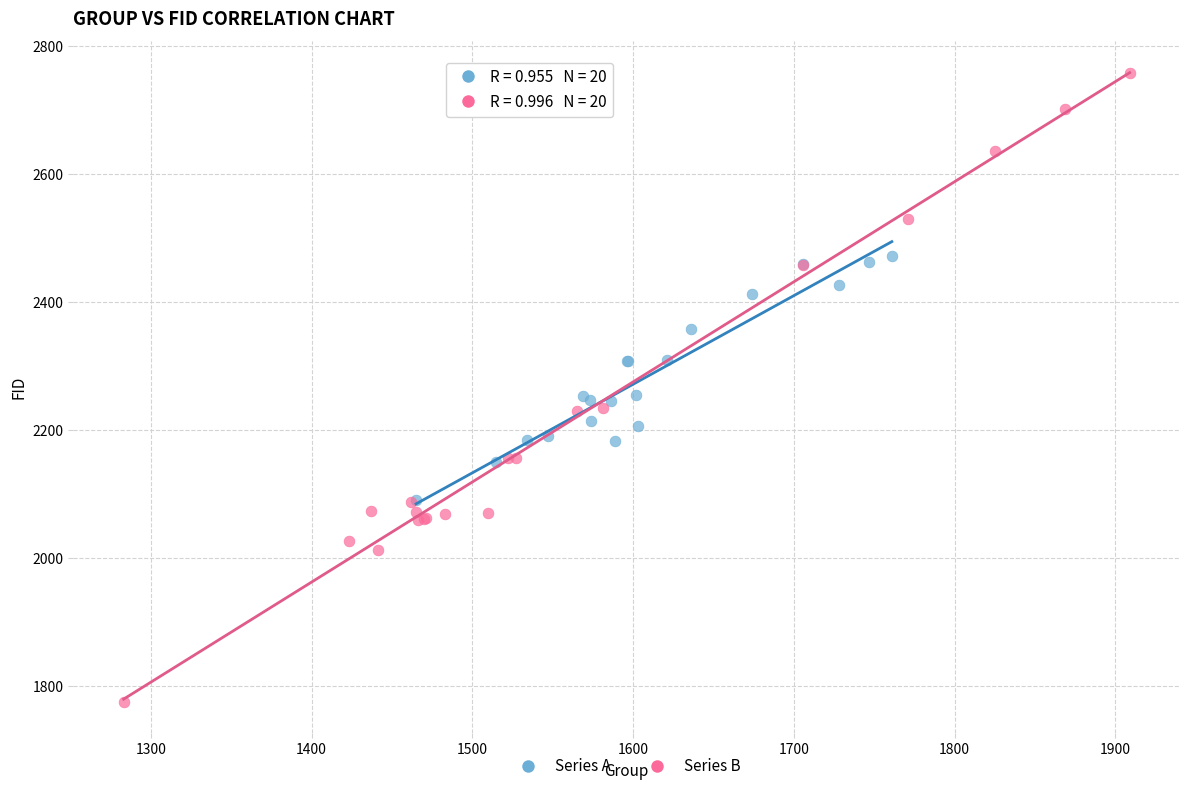

Which series contains the highest Y value?

Series B